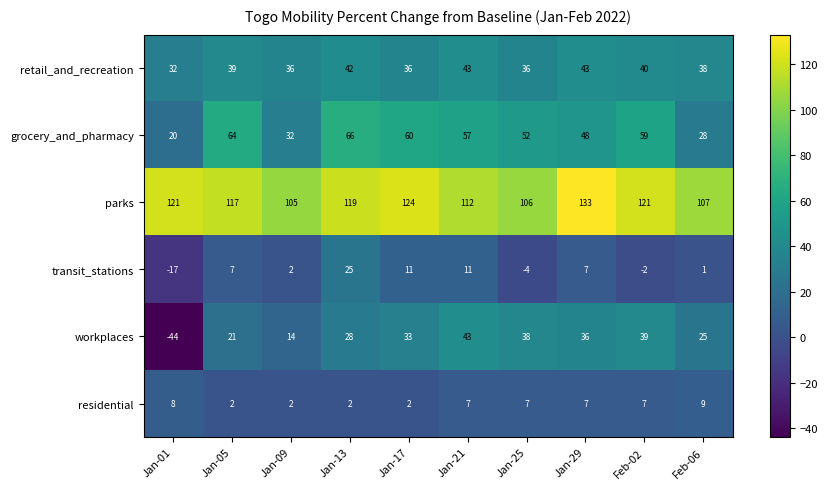

At which category does the chart reach its peak across all series?

Jan-29